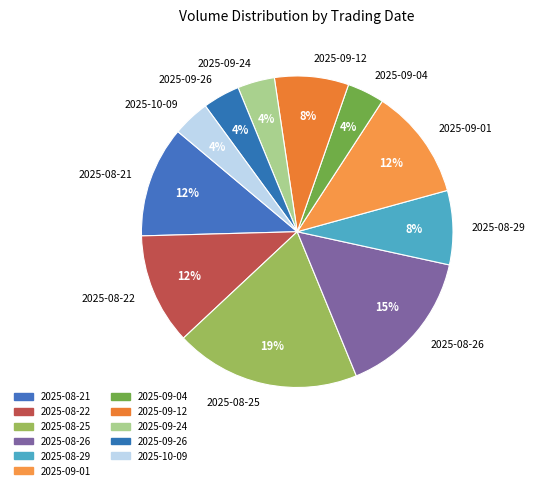

Is it true that 2025-10-09 is 4% of the pie?

True